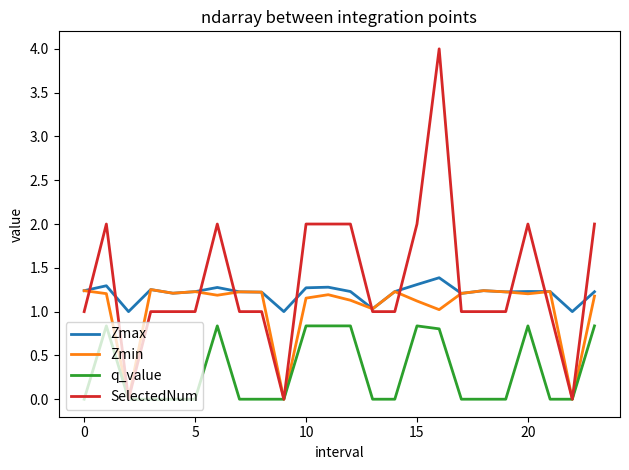

What is the greatest value displayed?

4.0